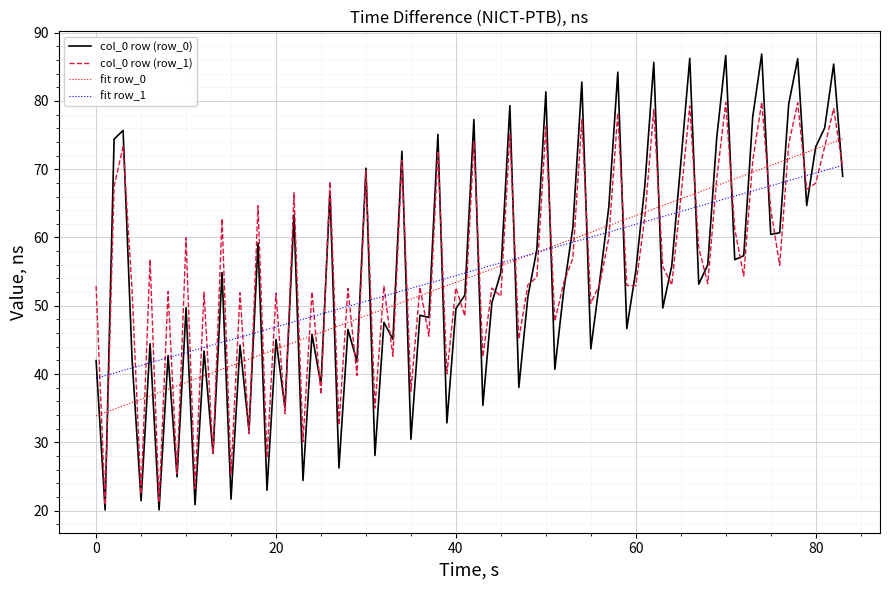

What is the lowest value of the fit row_0 series?

33.9